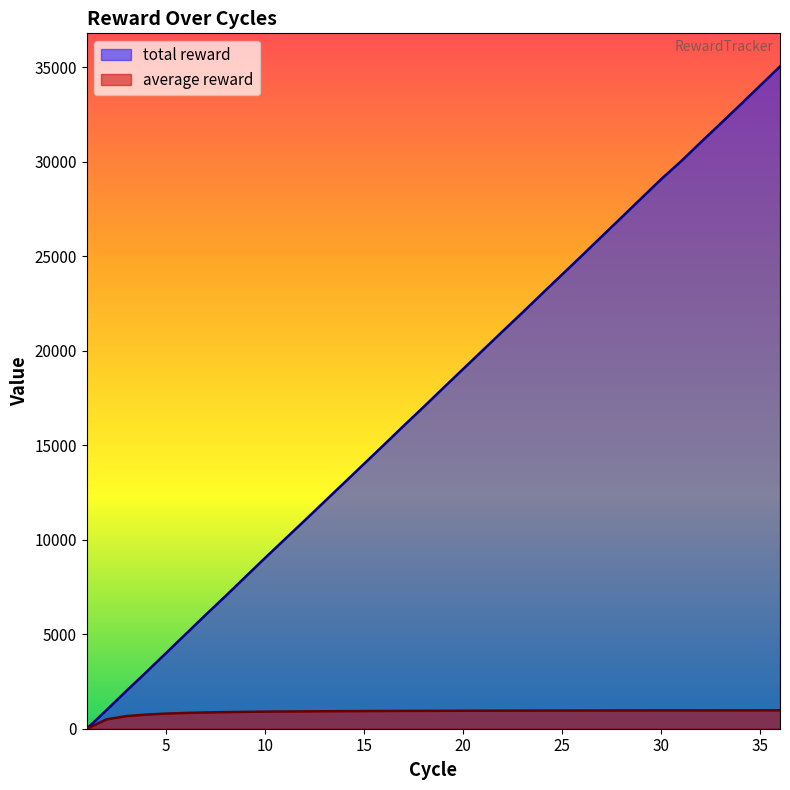

True or false: average reward has a value of 1449.7 at 20.

False